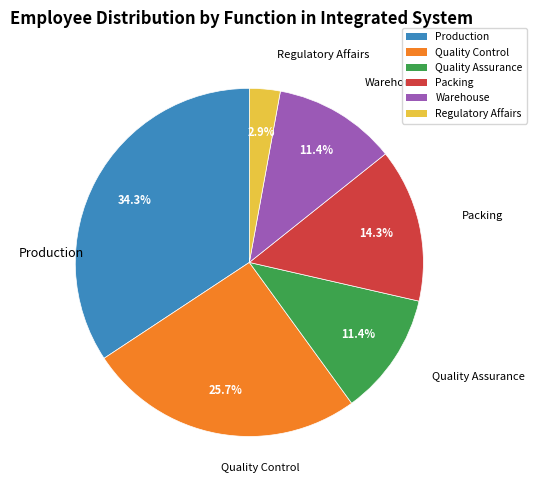

What is the total percentage of Quality Control and Warehouse?

37.1%